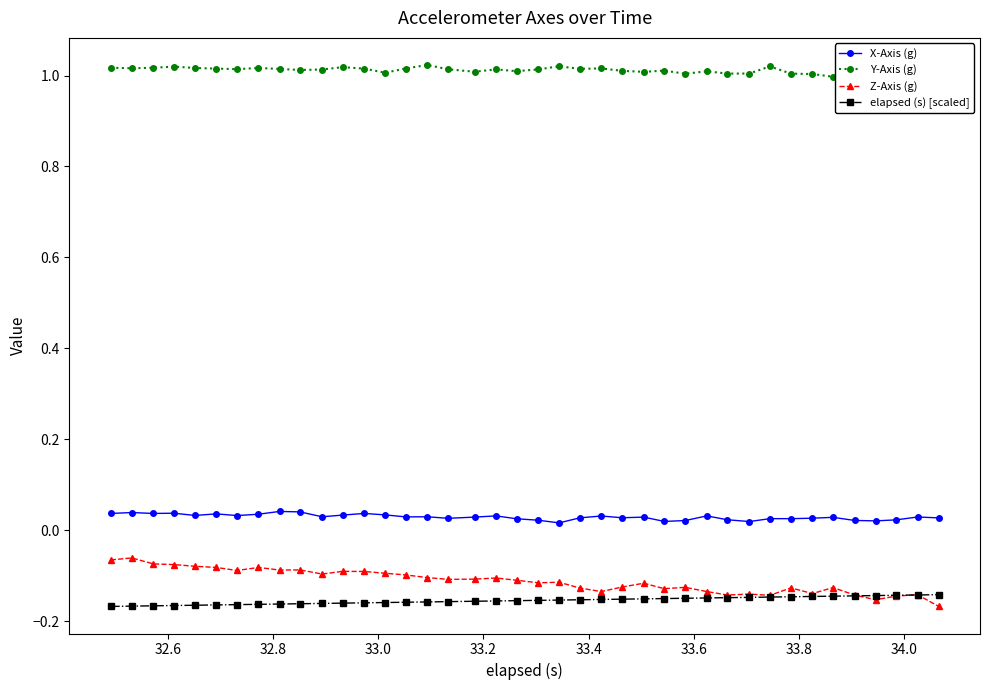

True or false: Z-Axis (g) and X-Axis (g) cross at least once.

False